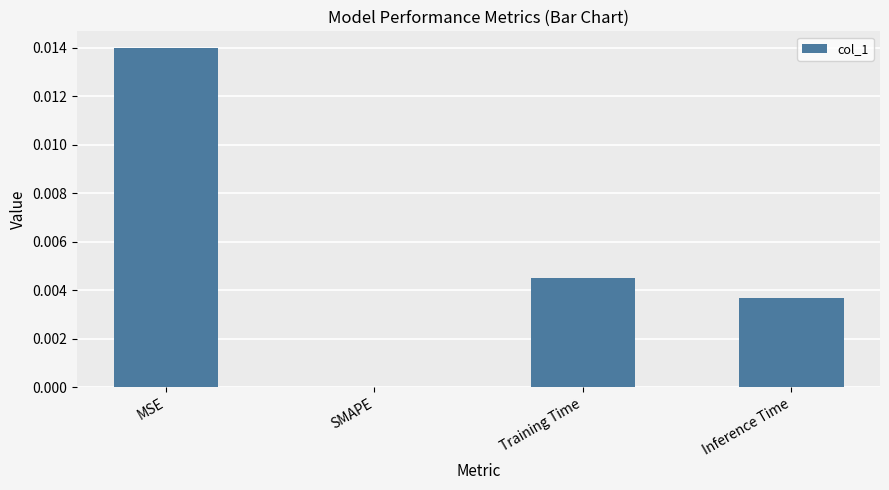

Between SMAPE and MSE, which is larger?

MSE